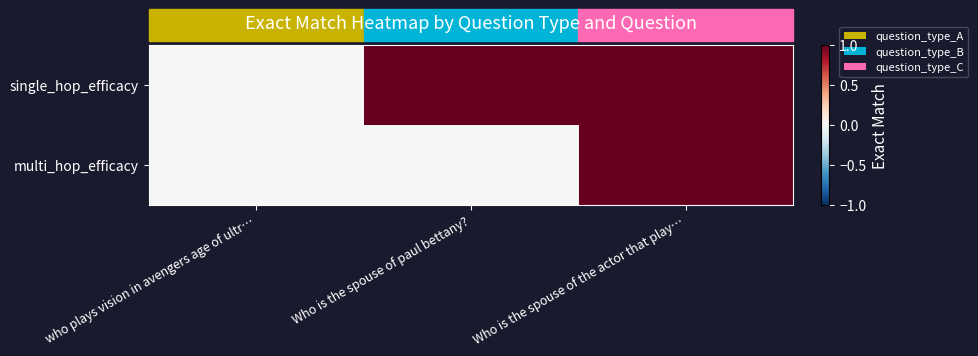

Rank the series by their maximum value, from highest to lowest.

single_hop_efficacy, multi_hop_efficacy